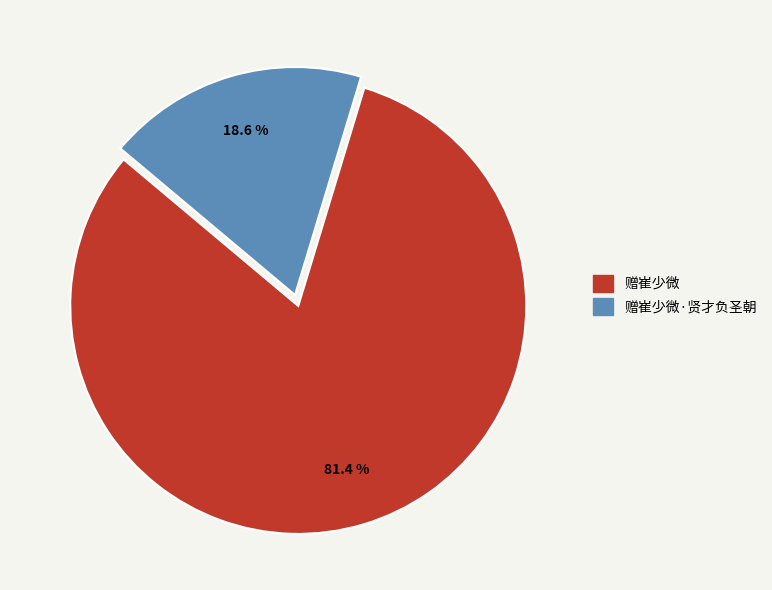

Is there a majority slice in this chart?

Yes